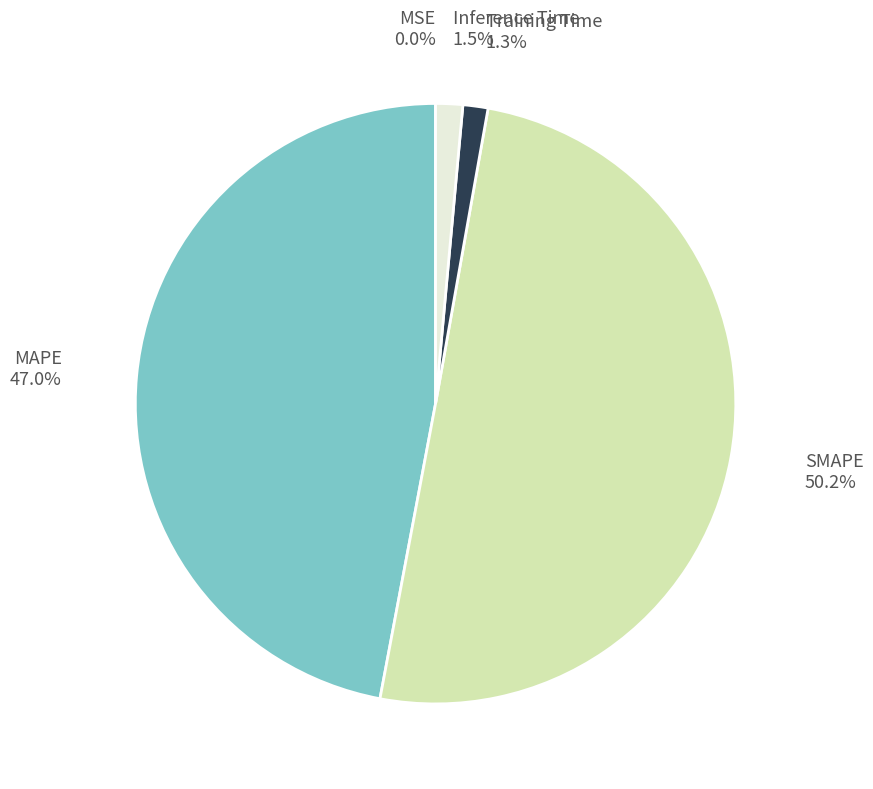

To the nearest percent, what is the average slice percentage?

20%